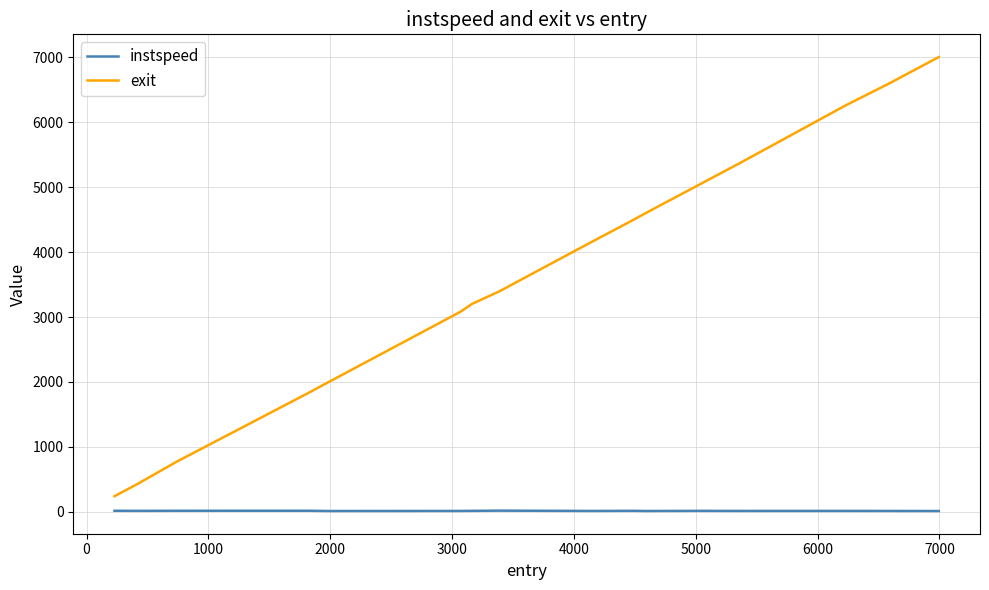

True or false: instspeed and exit cross at least once.

False